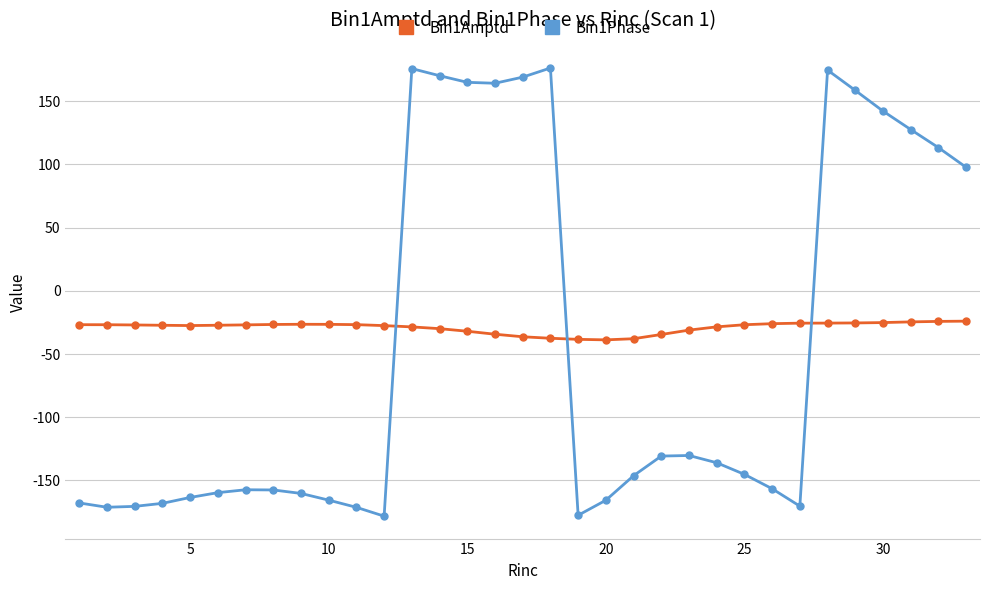

How many intersections are there between Bin1Phase and Bin1Amptd?

3